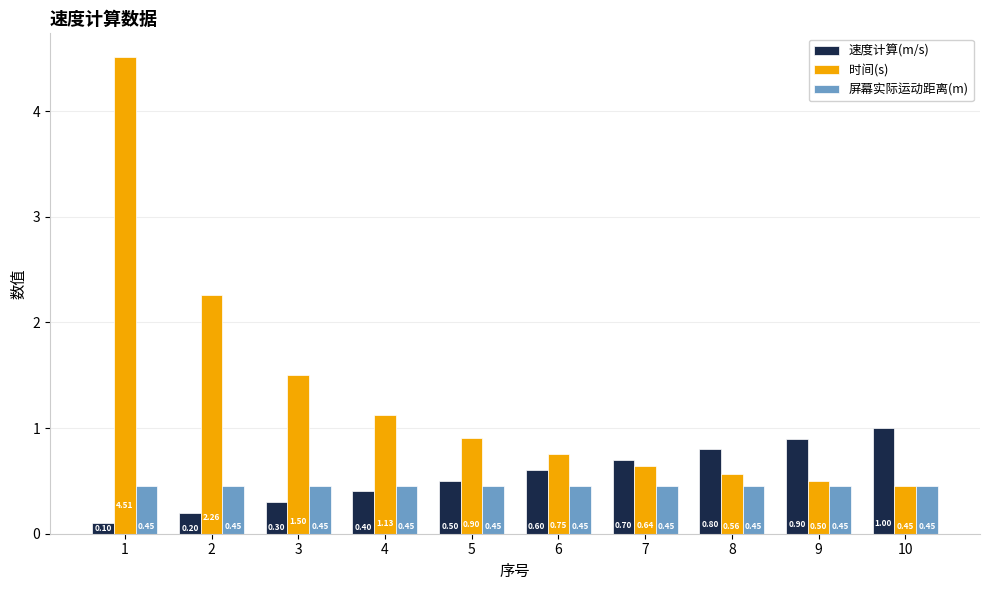

Rank the series at 6 from lowest to highest value.

屏幕实际运动距离(m), 速度计算(m/s), 时间(s)